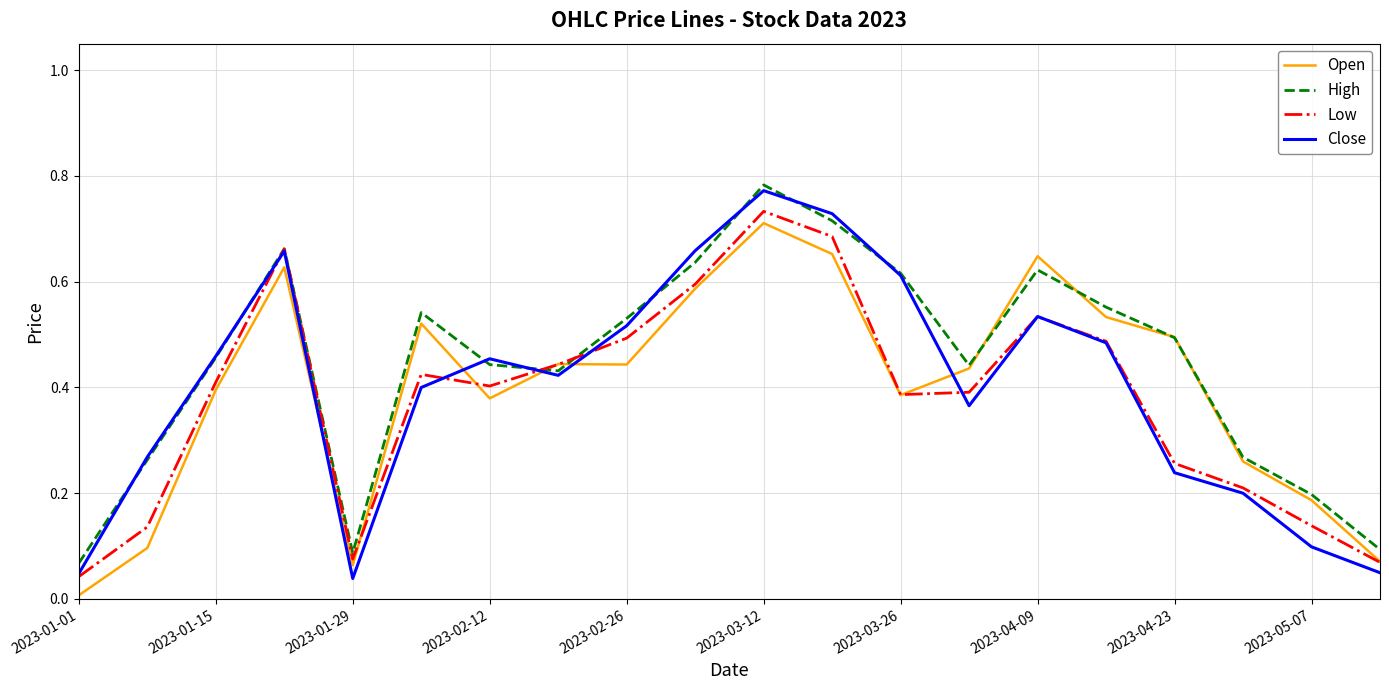

Which series has the largest range (max minus min)?

Close